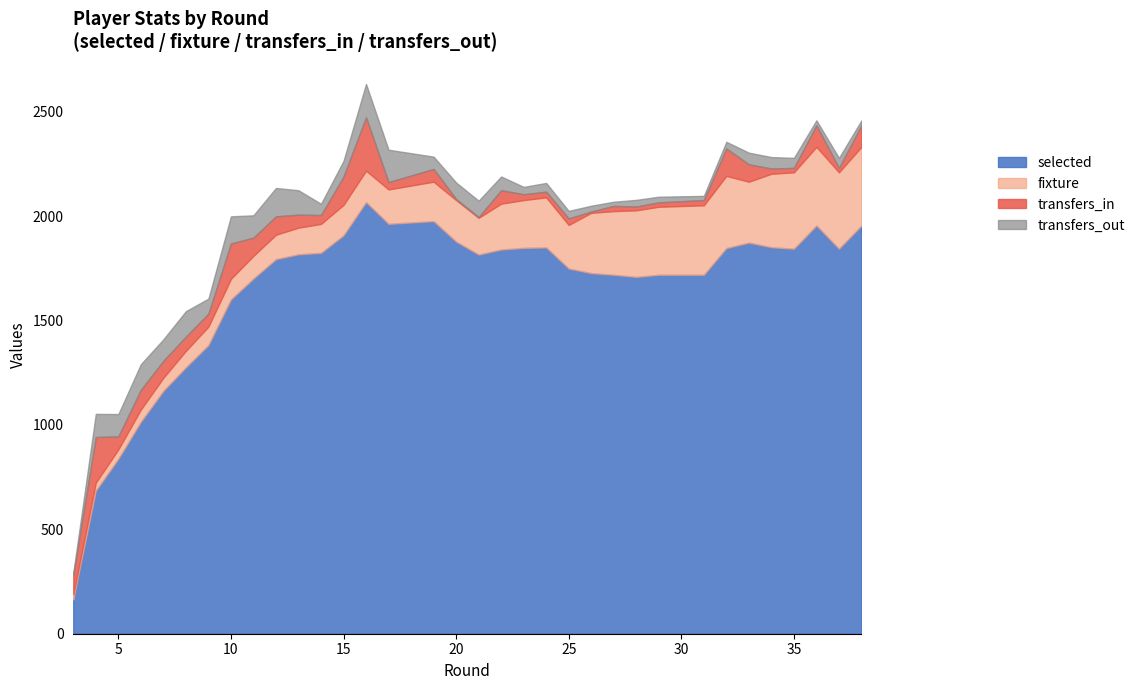

How many intersections are there between transfers_in and fixture?

5